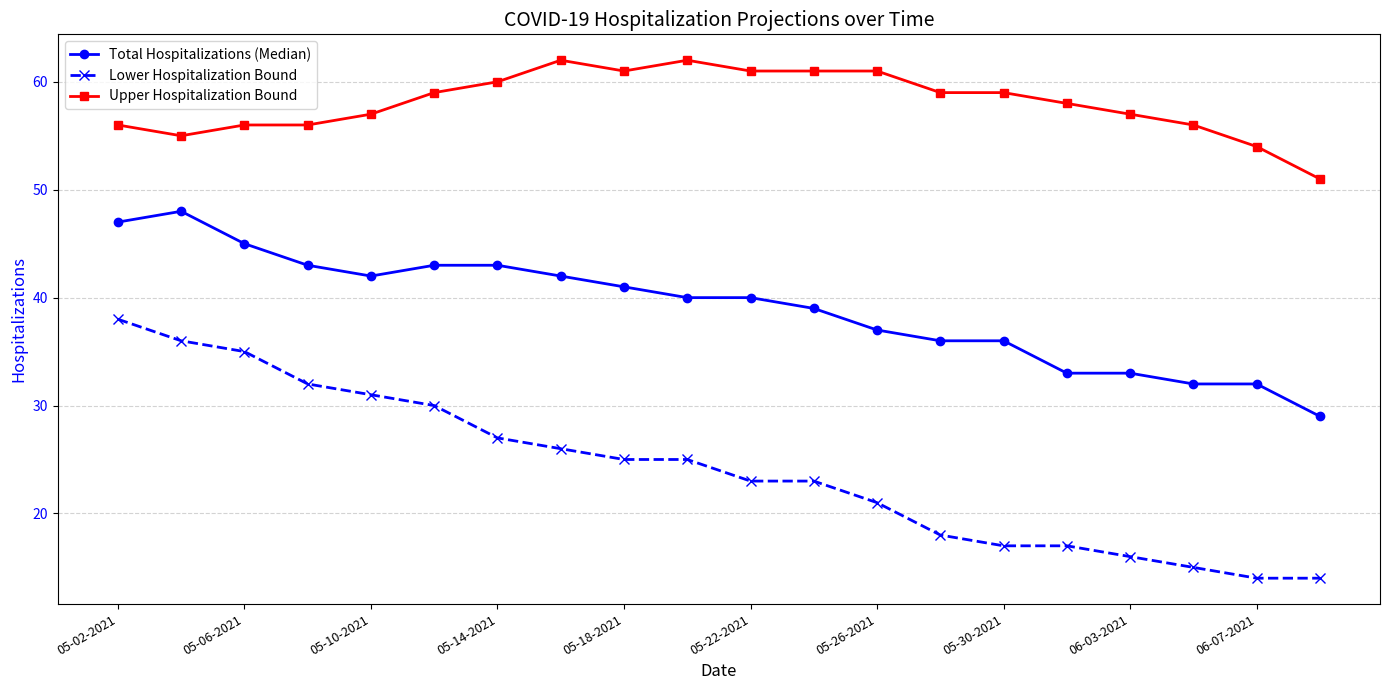

Reading left to right, extract all data points from this chart.

Total Hospitalizations (Median): 47	48	45	43	42	43	43	42	41	40	40	39	37	36	36	33	33	32	32	29
Lower Hospitalization Bound: 38	36	35	32	31	30	27	26	25	25	23	23	21	18	17	17	16	15	14	14
Upper Hospitalization Bound: 56	55	56	56	57	59	60	62	61	62	61	61	61	59	59	58	57	56	54	51